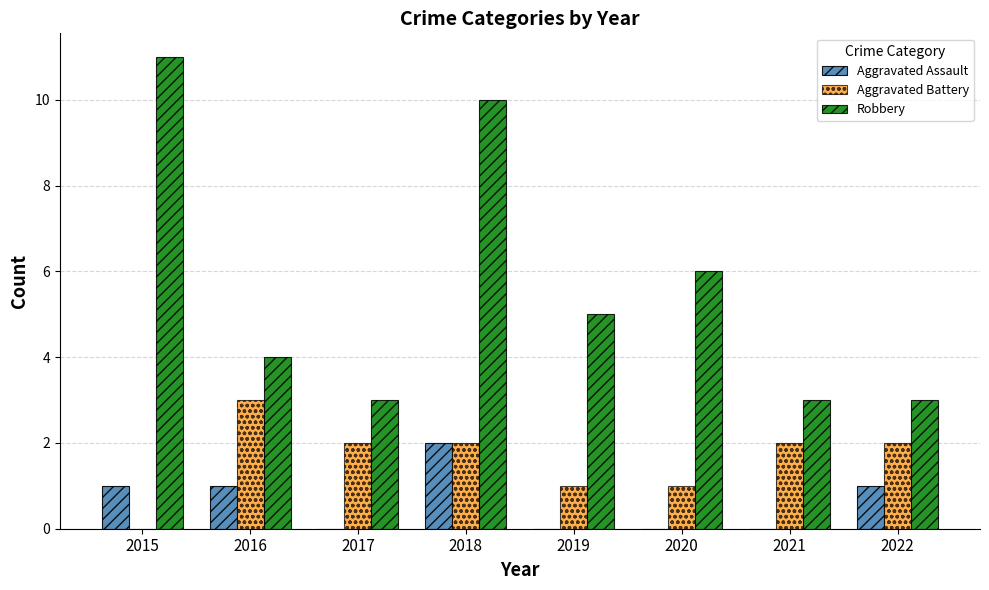

How many series are shown in this chart?

3